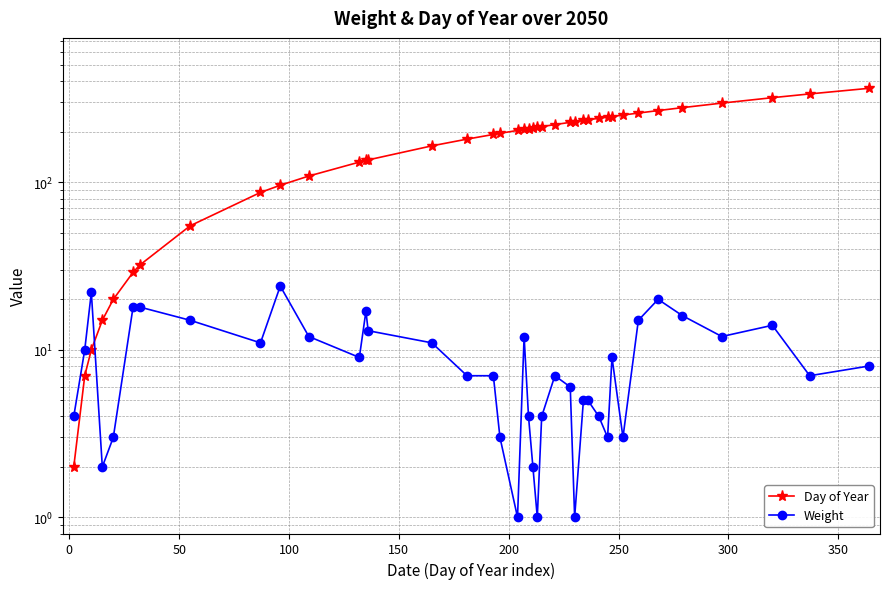

Which series ends up on top after the final intersection of Weight and Day of Year?

Day of Year